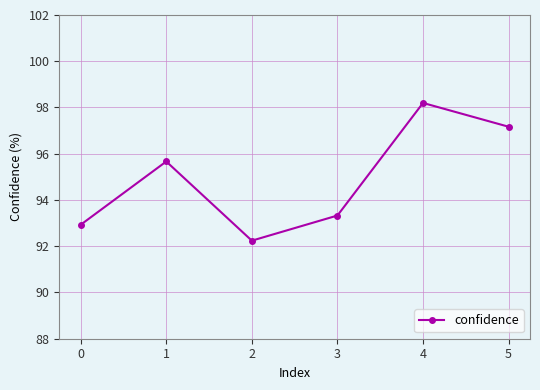

Does the chart display data point markers on the line(s)?

Yes